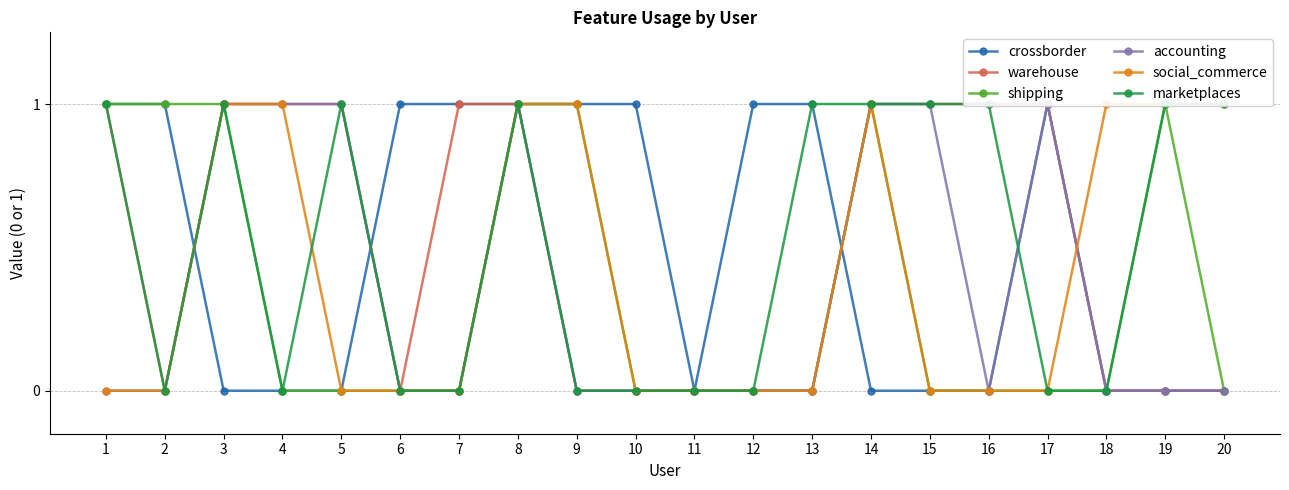

Where is the first local maximum for social_commerce?

14